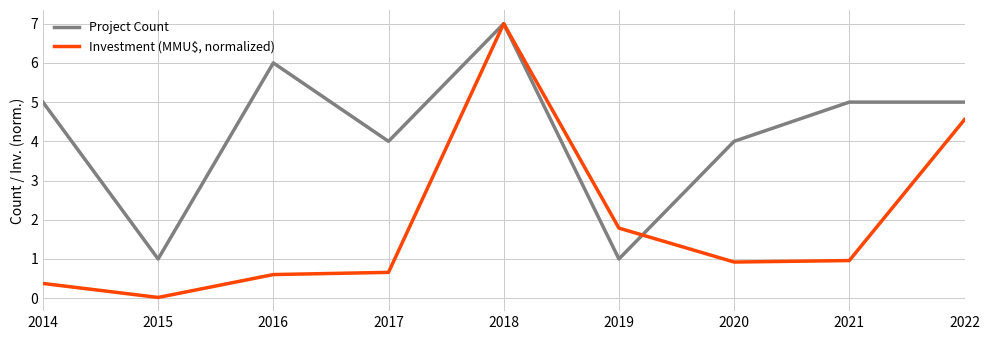

Which series has the largest total across all categories?

Project Count